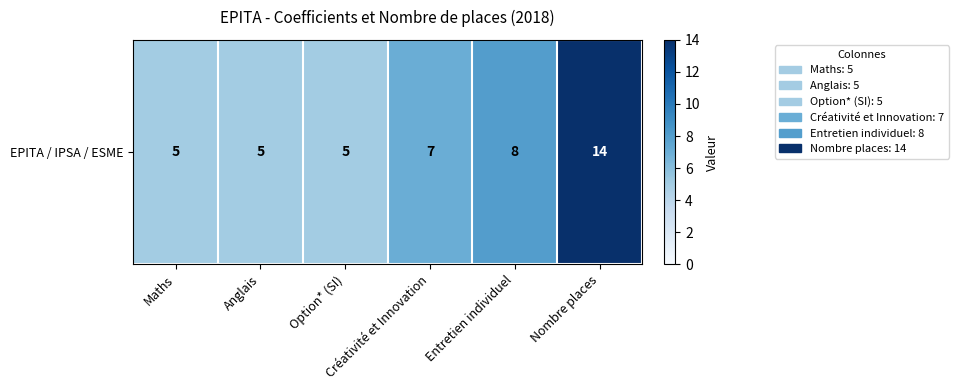

What is the minimum value shown in the chart?

5